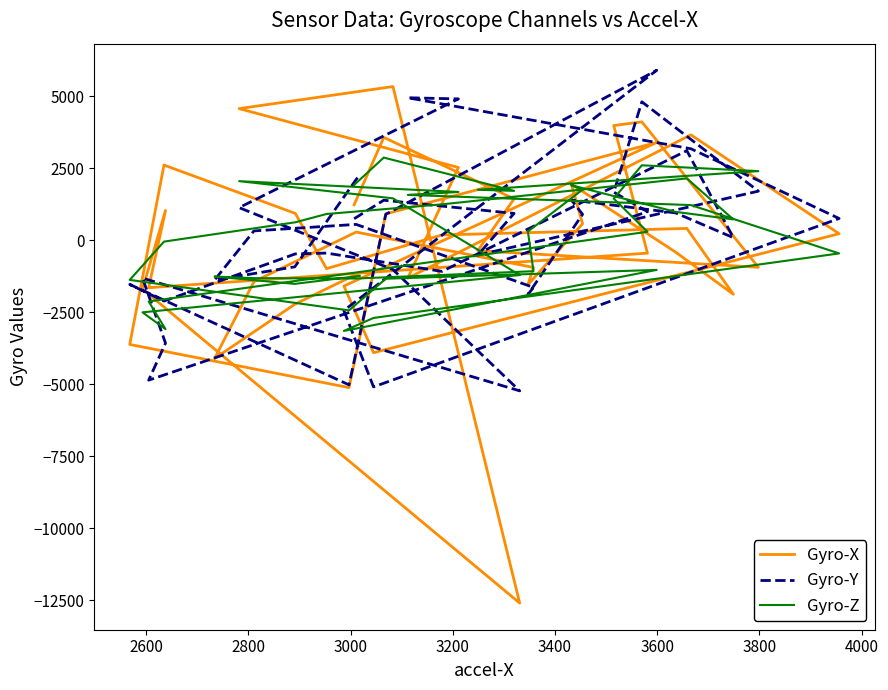

Where is the first local minimum for Gyro-Y?

3000